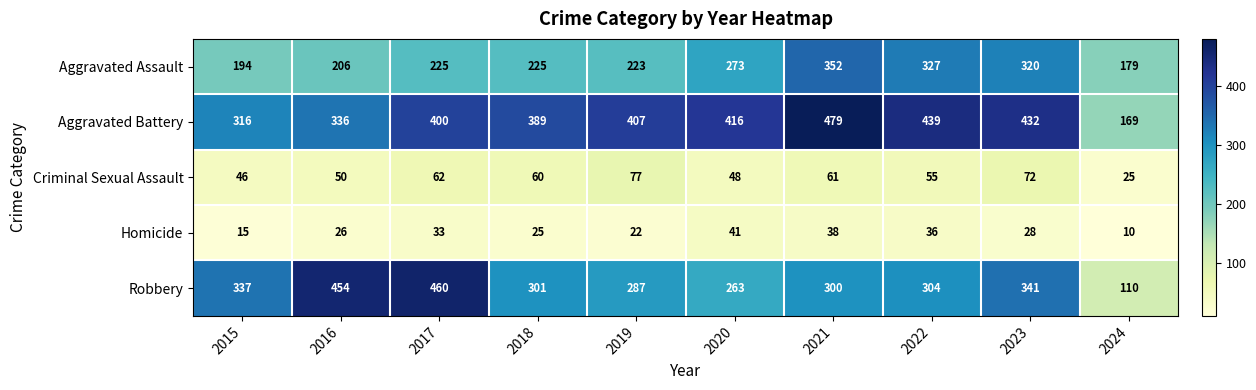

Which series has the widest spread of values?

Robbery